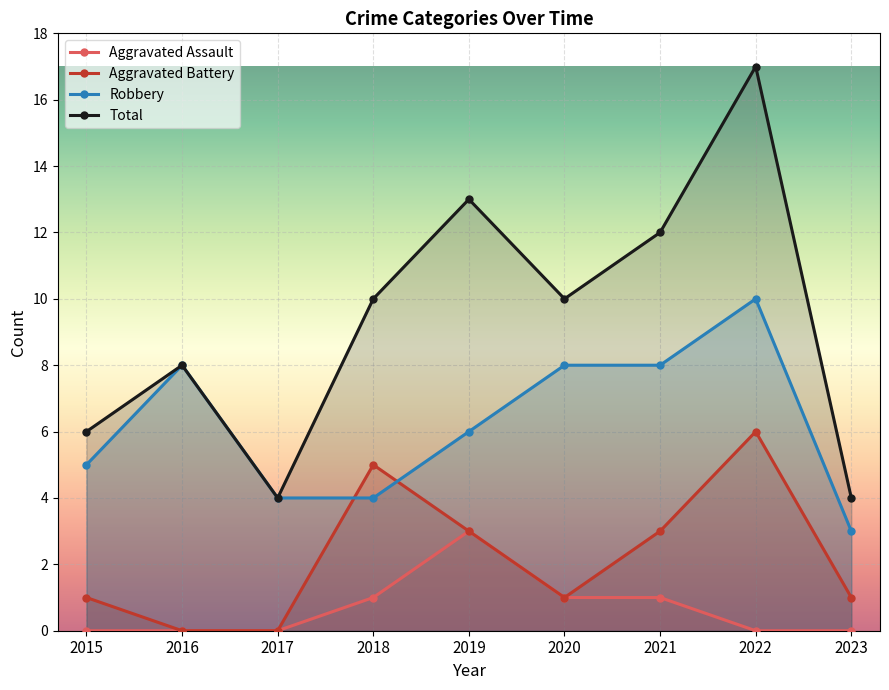

Is it true that Robbery equals 5 at 2020?

False